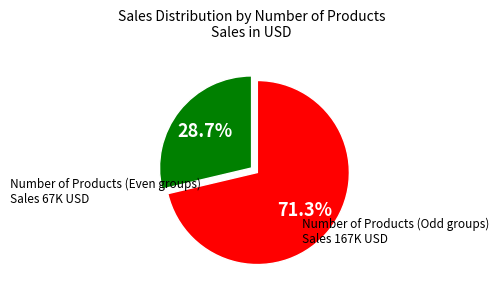

Does any single category account for the majority?

Yes